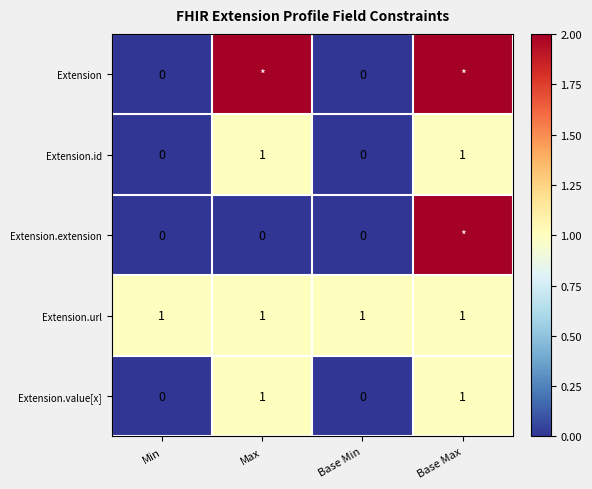

What is the difference between the second highest and minimum values in the Extension.value[x] series?

1